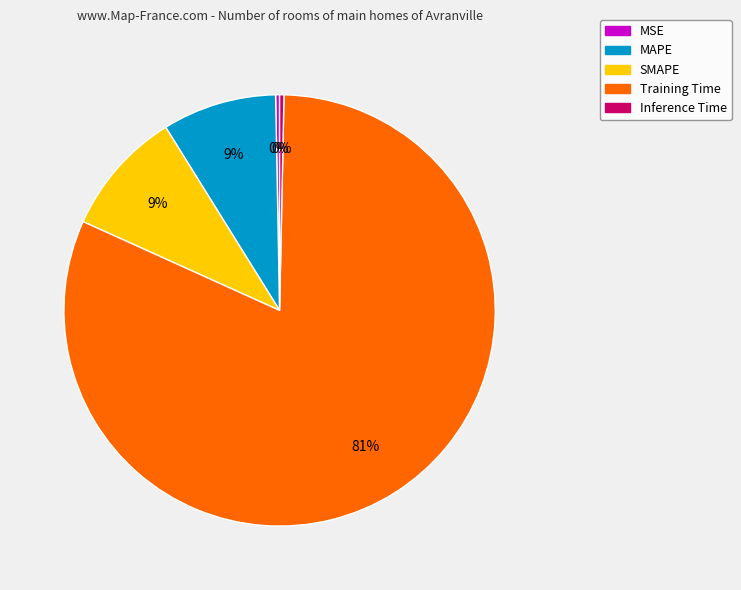

Which category has the biggest portion of the pie?

Training Time